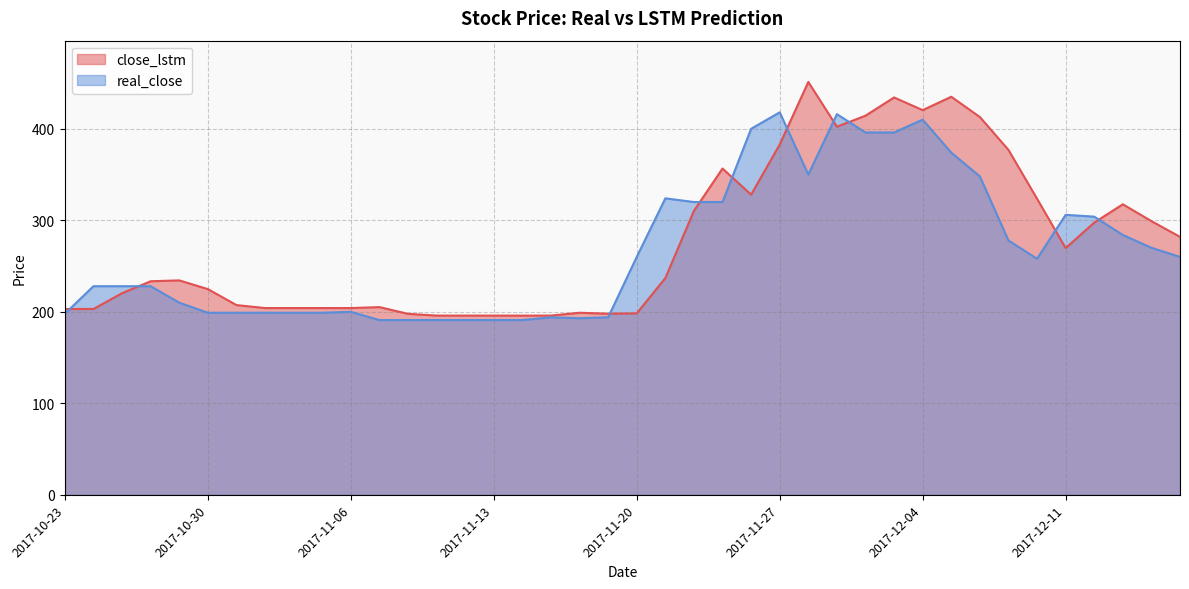

What is the label of the 3rd point from the left?

2017-10-25